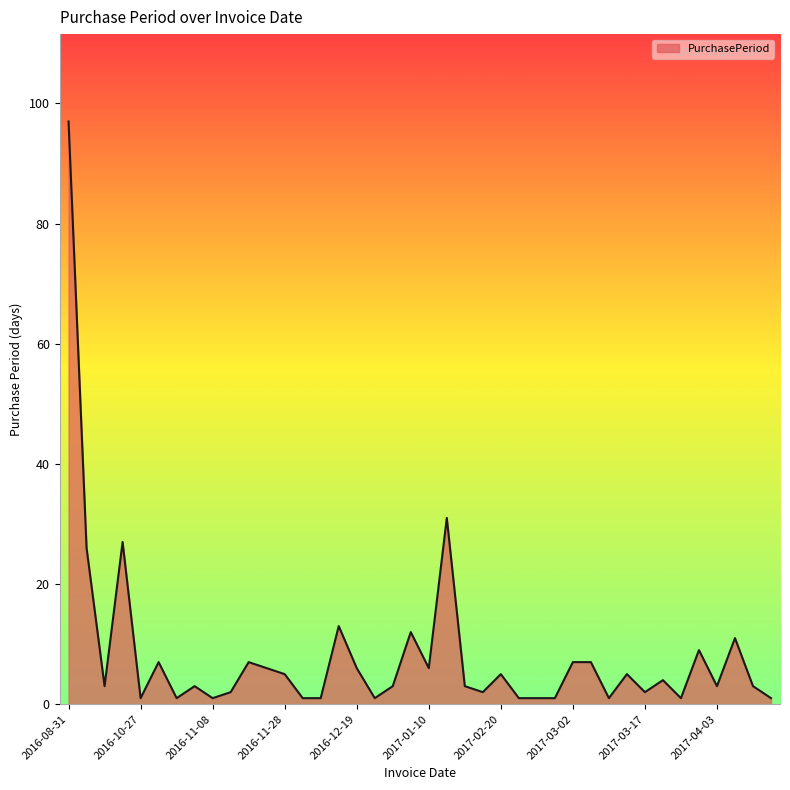

True or false: there are more than 0 points higher than both neighbors.

True